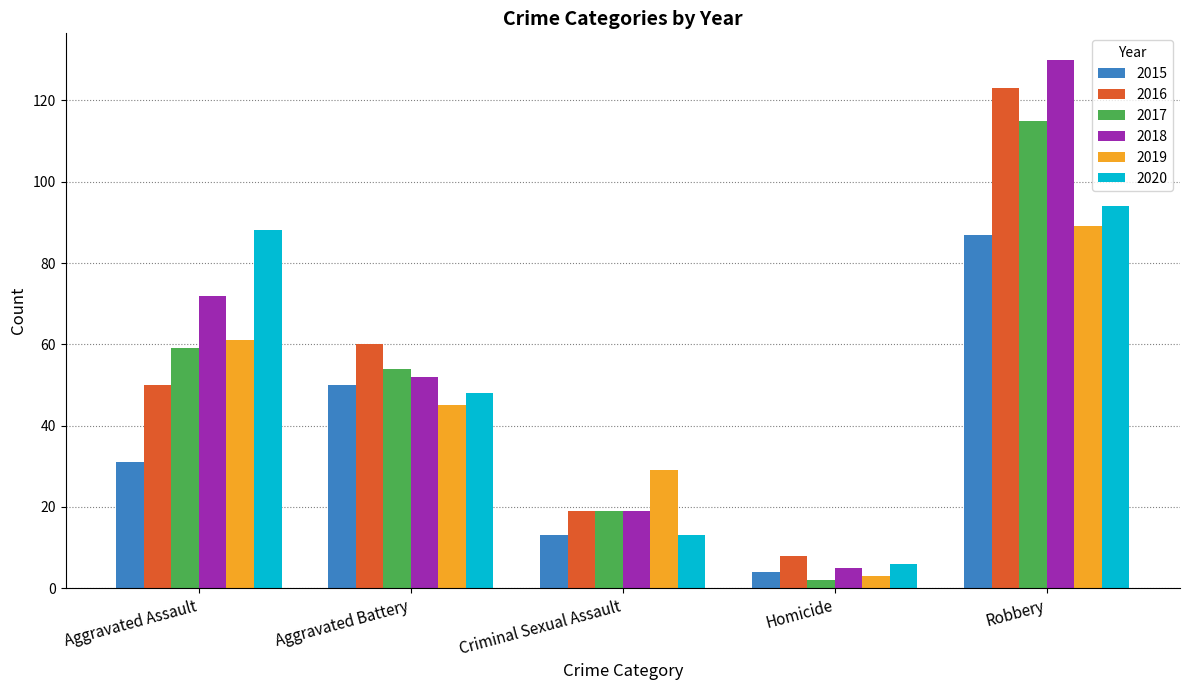

Which category has the lowest value in the 2018 series?

Homicide